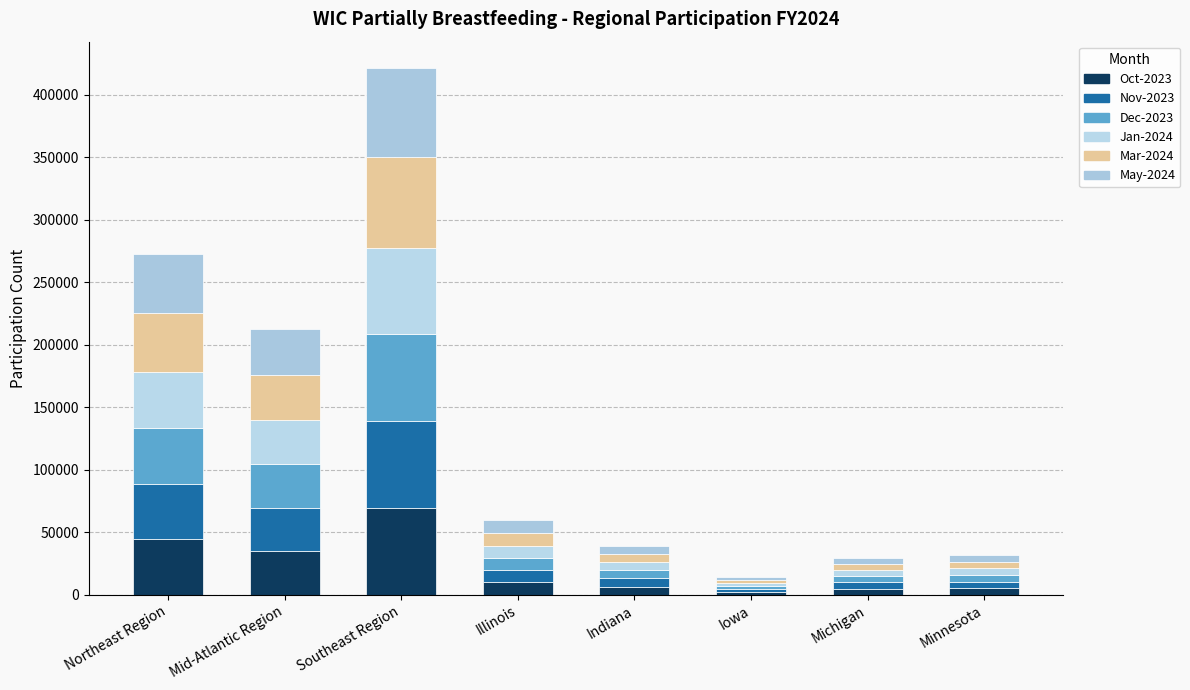

Is it true that Dec-2023 equals 16962 at Illinois?

False